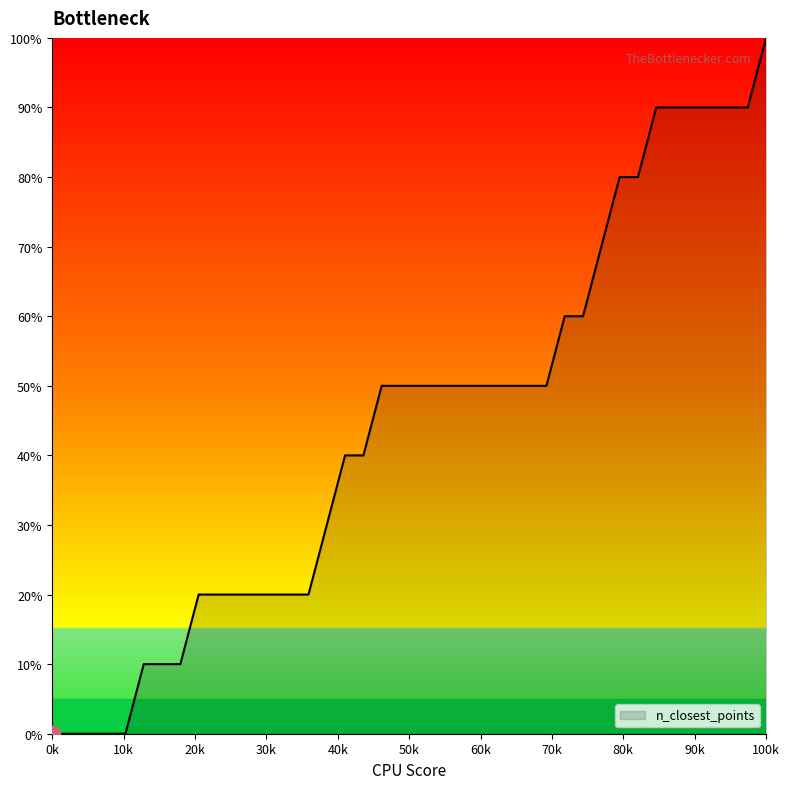

Reading left to right, transcribe all the data shown in this chart.

0	0	0	0	0	10	10	10	20	20	20	20	20	20	20	30	40	40	50	50	50	50	50	50	50	50	50	50	60	60	70	80	80	90	90	90	90	90	90	100